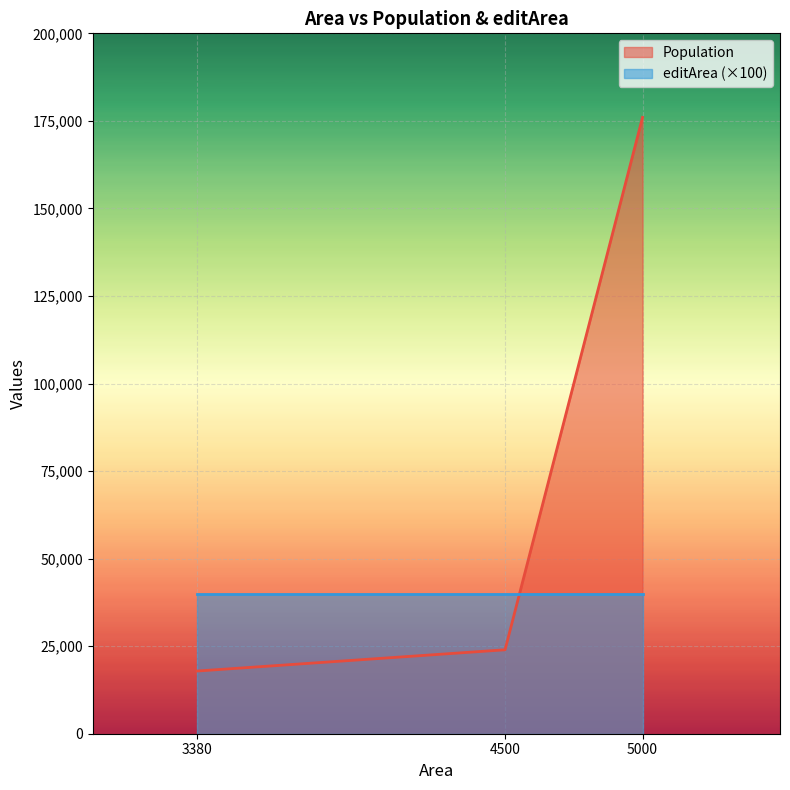

Approximately how many times larger is the value at 5000 compared to 3380?

9.8